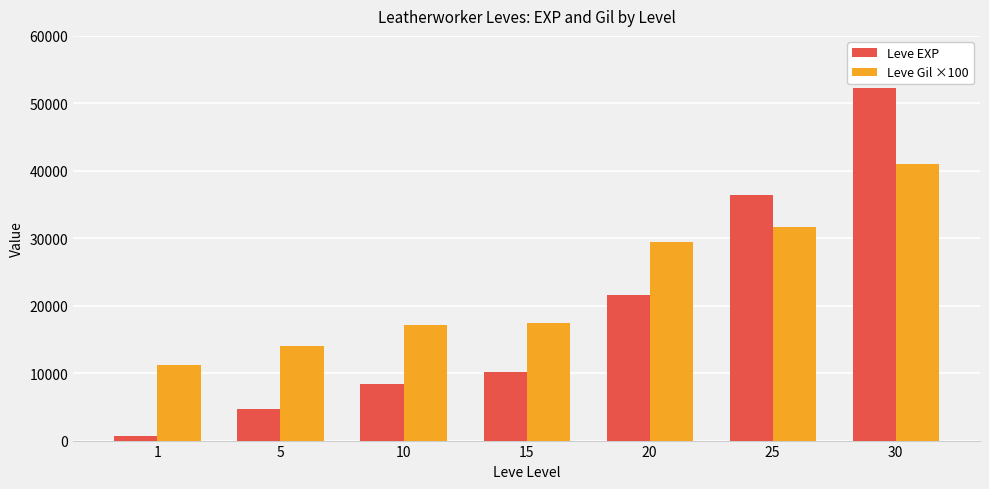

Between 20 and 30, which series saw the biggest shift?

Leve EXP